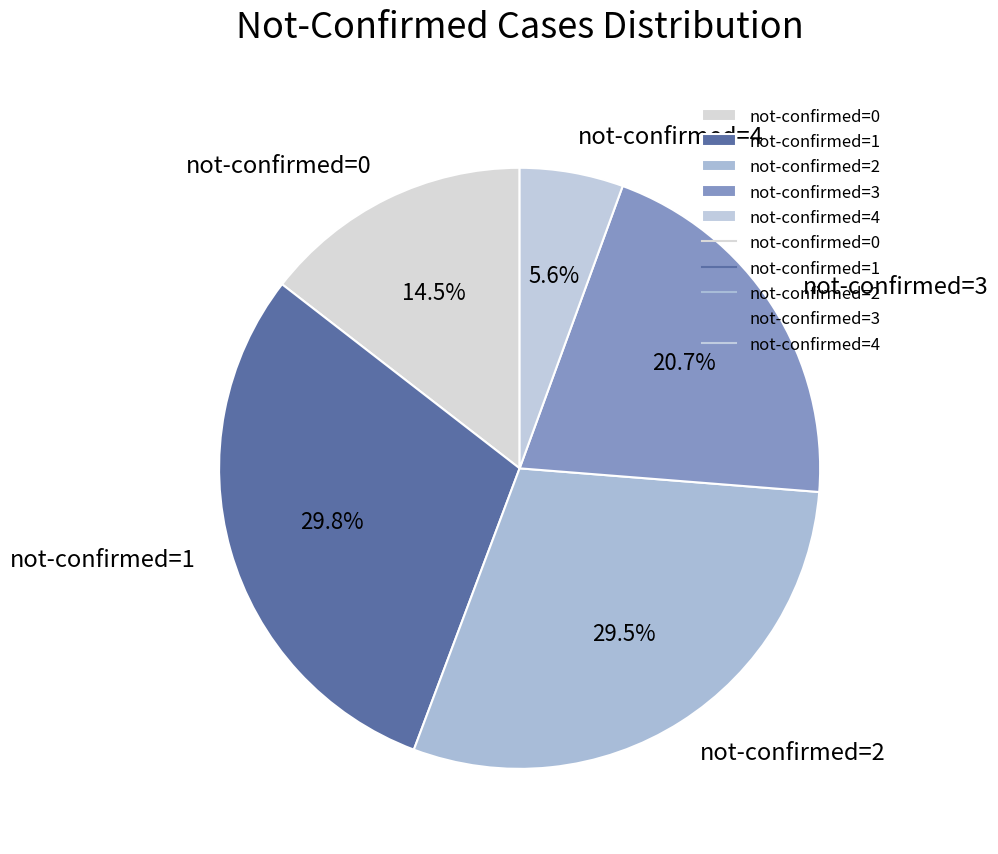

Does not-confirmed=3 account for over 50% of the chart?

No